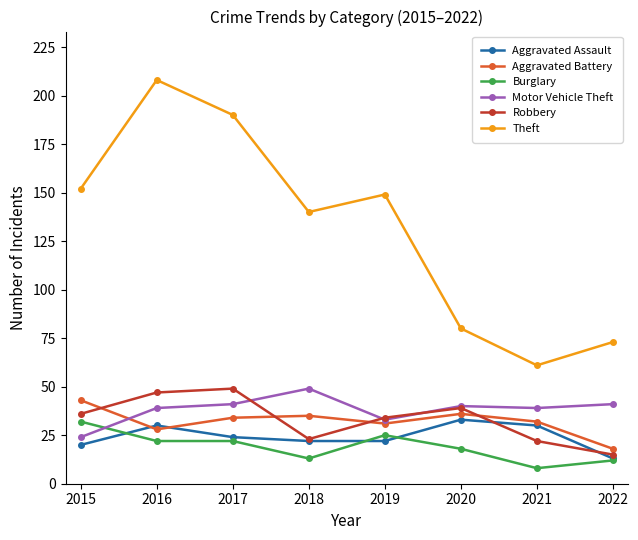

What is the value of the Motor Vehicle Theft point at the 2nd from the left?

39